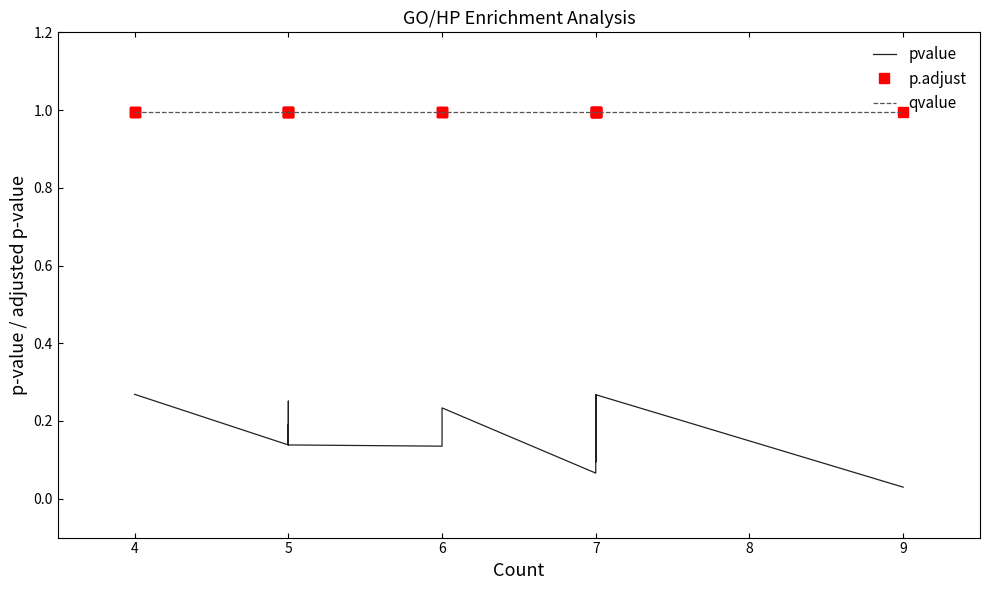

Rank the series by their maximum value, from lowest to highest.

pvalue, p.adjust, qvalue